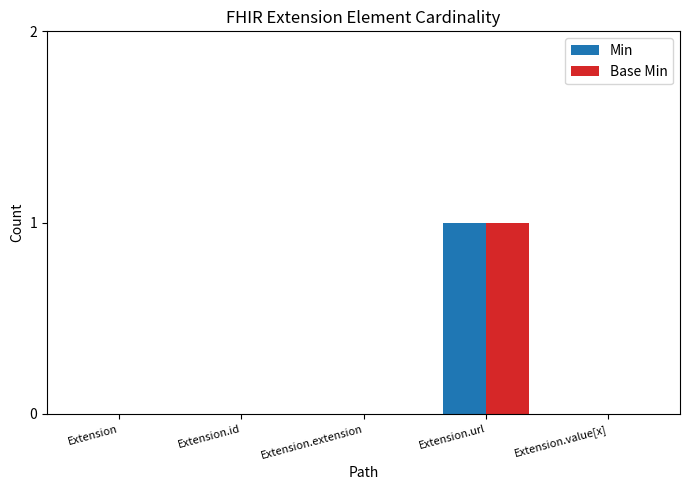

At which category does the chart reach its peak across all series?

Extension.url